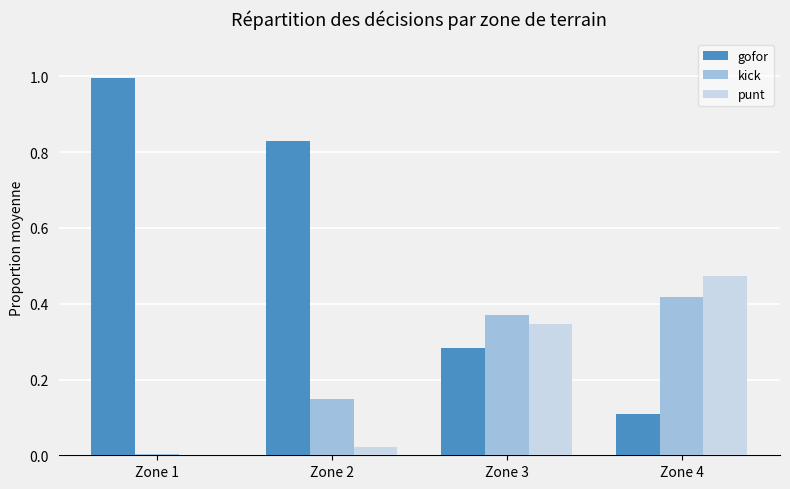

What is the greatest value displayed?

1.0